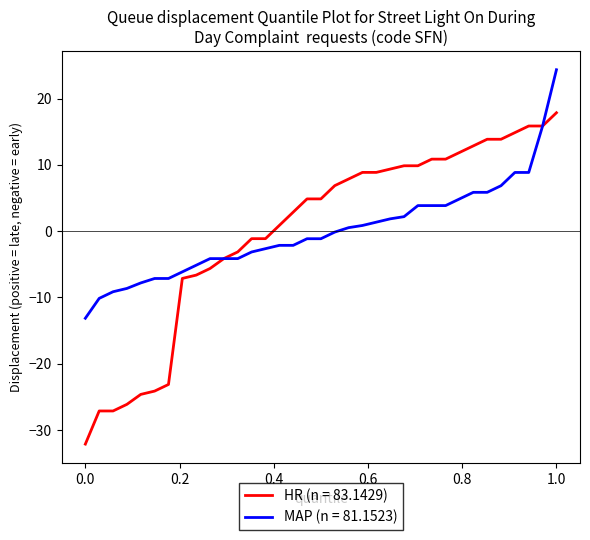

Which series has the largest range (max minus min)?

HR (n = 83.1429)